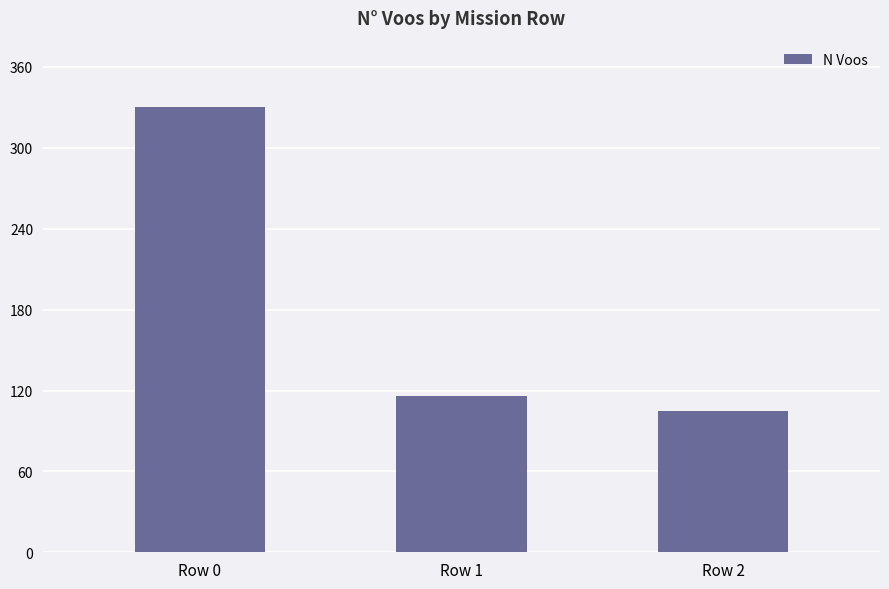

List the labels in order of value, largest first.

Row 0, Row 1, Row 2